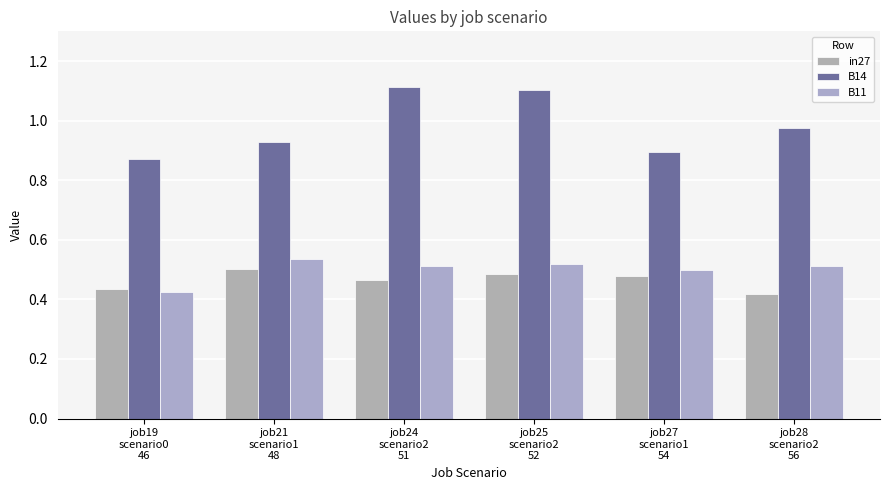

How many bars are there in total?

18